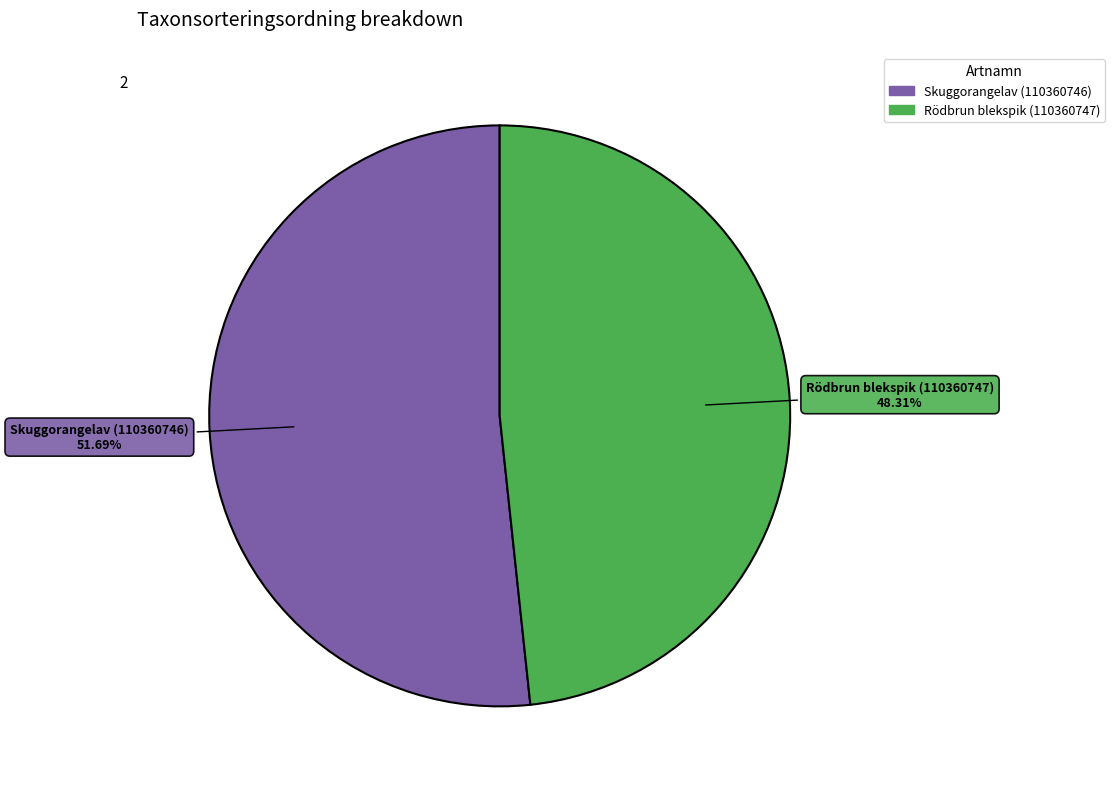

Does Rödbrun blekspik (110360747) represent more than half of the total?

No